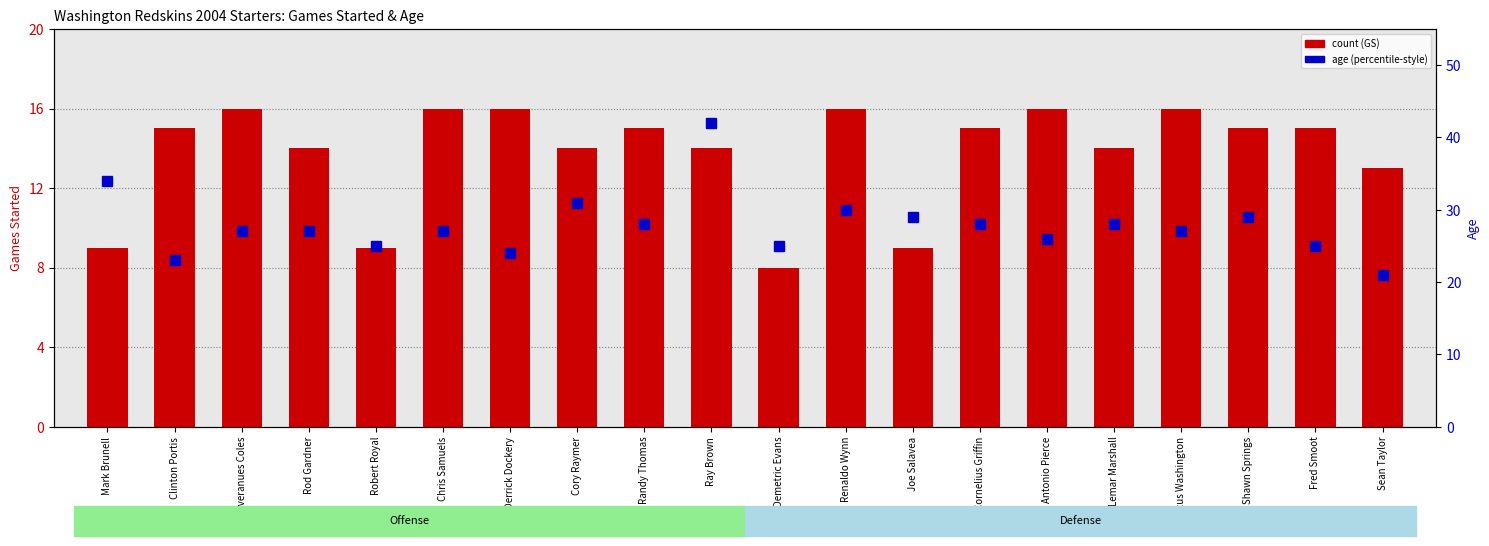

What is the spread (max minus min) of values at Cornelius Griffin?

13